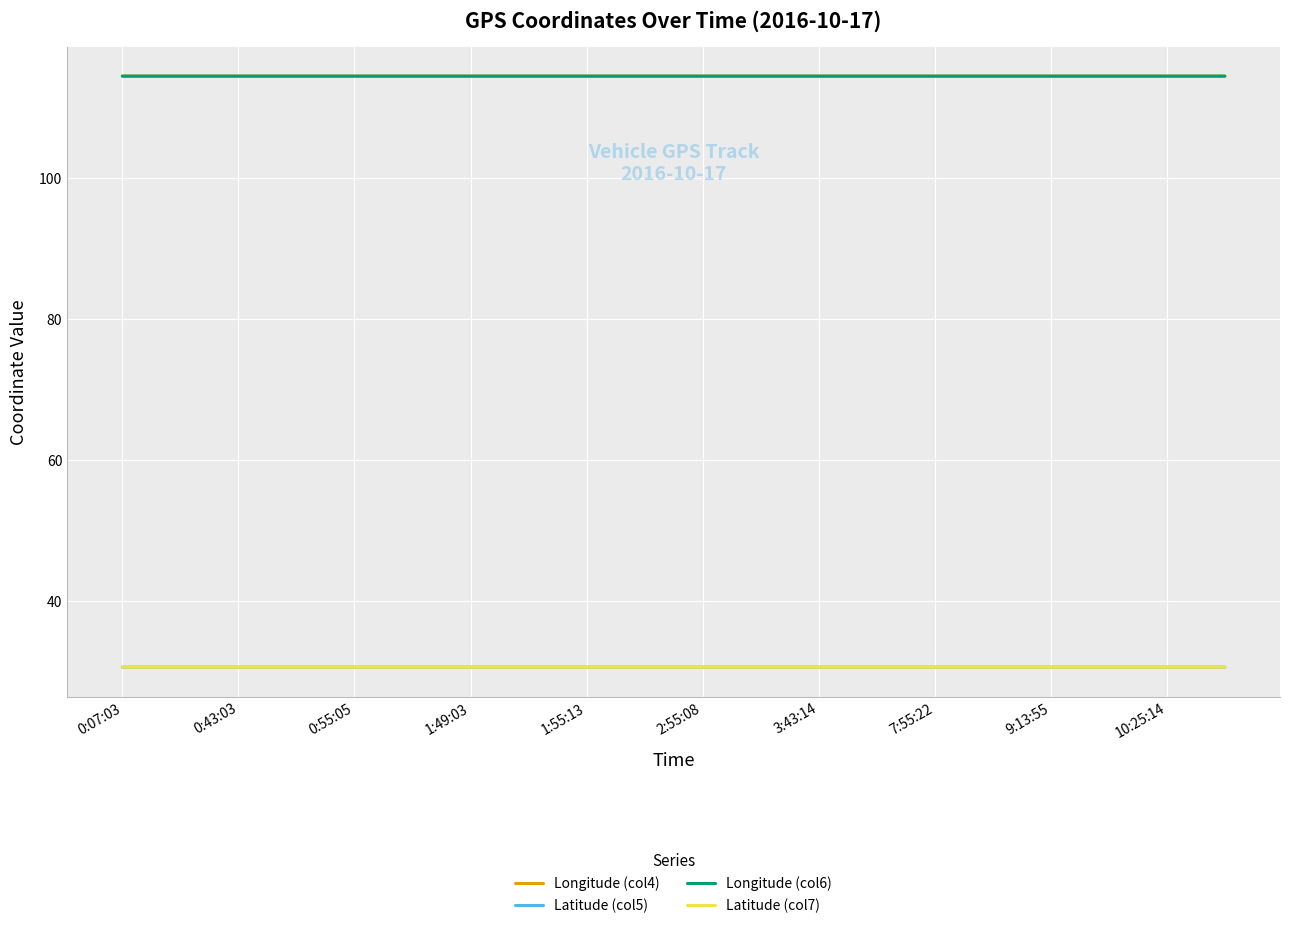

True or false: Longitude (col6) and Latitude (col5) intersect in this chart.

False